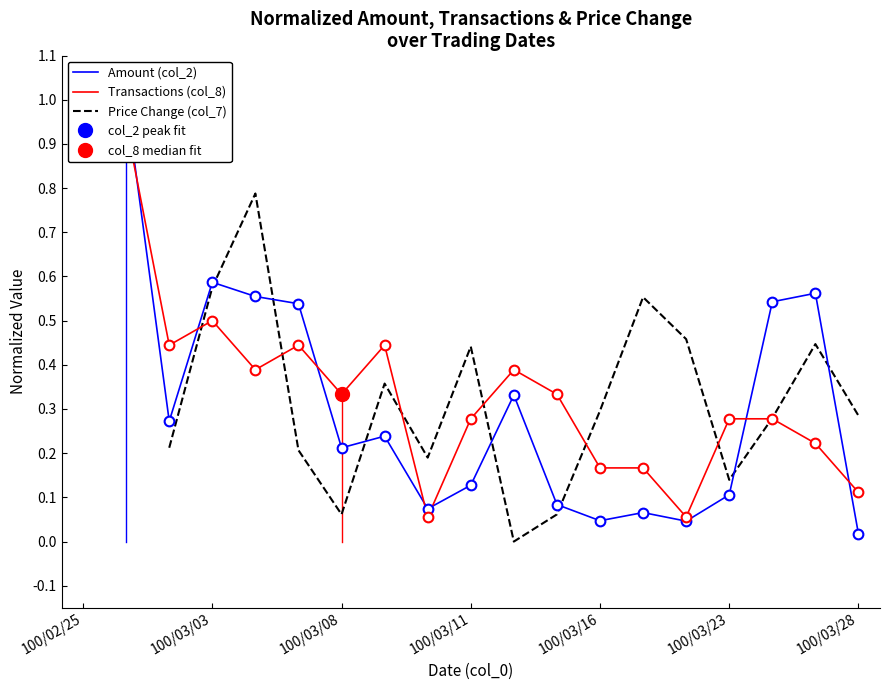

What is the approximate value of Amount (col_2) at 8?

0.1